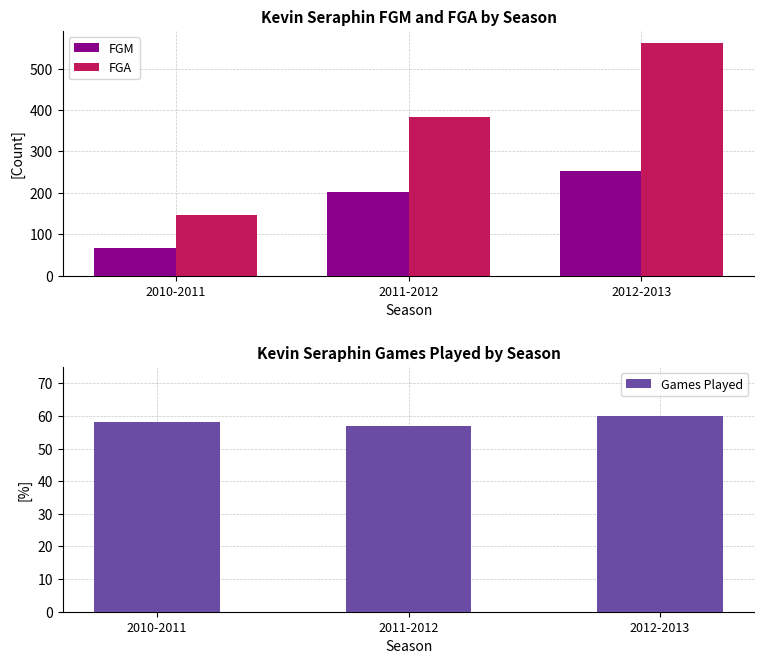

Where does the Games Played series first go above 58?

2012-2013